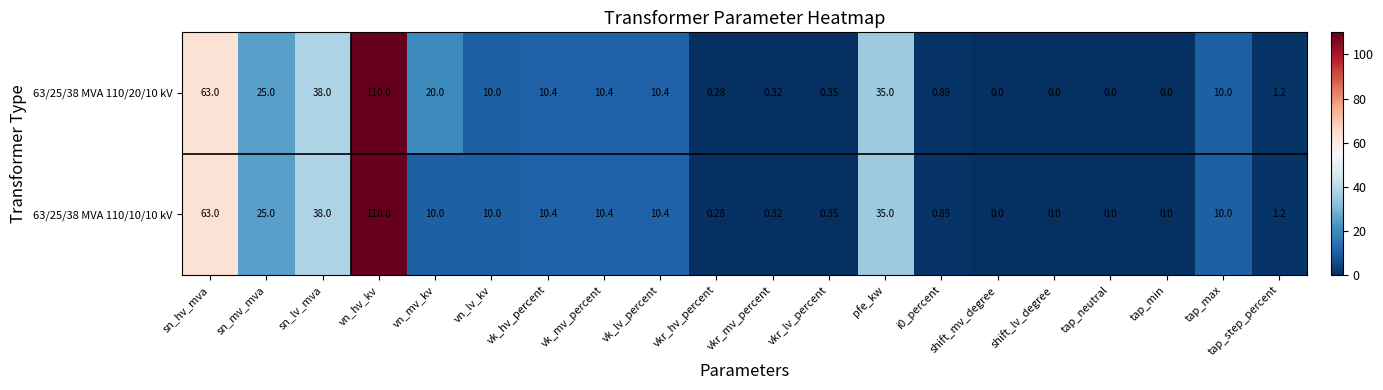

Where is 63/25/38 MVA 110/20/10 kV nearest to the value 55?

sn_hv_mva